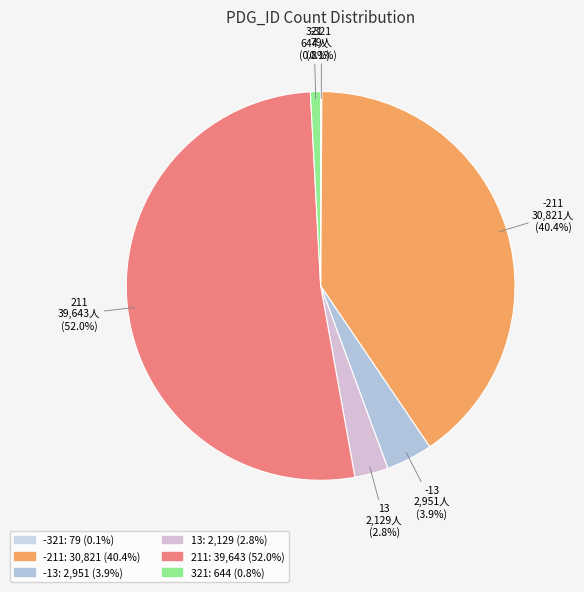

Which slice is the largest?

211